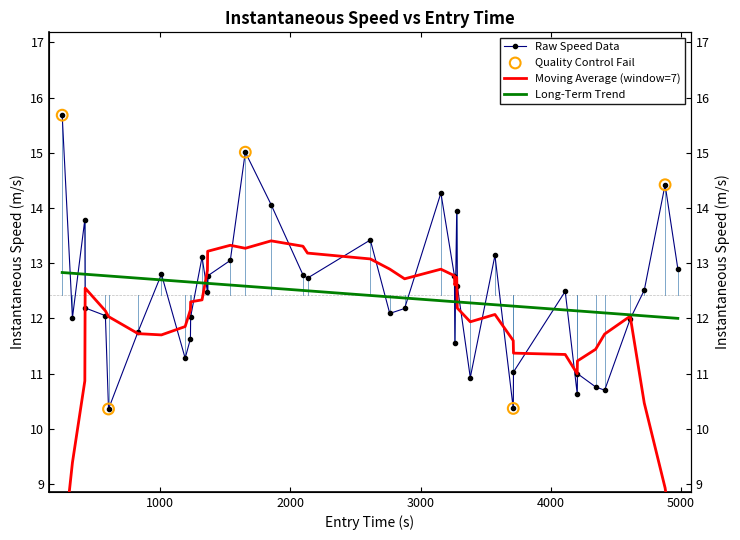

Which series has the widest spread of Y values?

instspeed